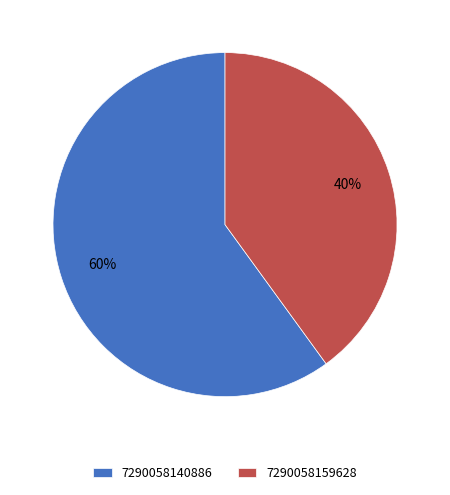

To the nearest percent, what is the difference between the 7290058159628 and 7290058140886 slice percentages?

20%